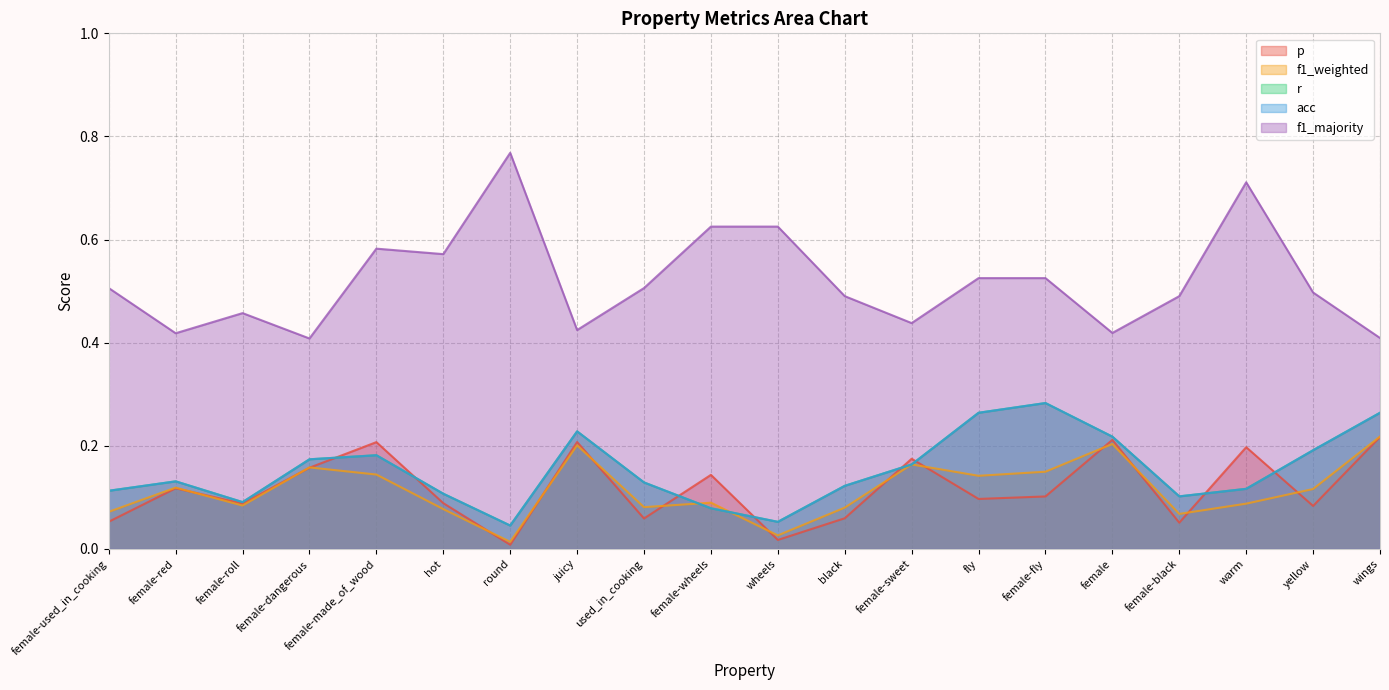

The r series shows 0.2 at black. True or false?

False